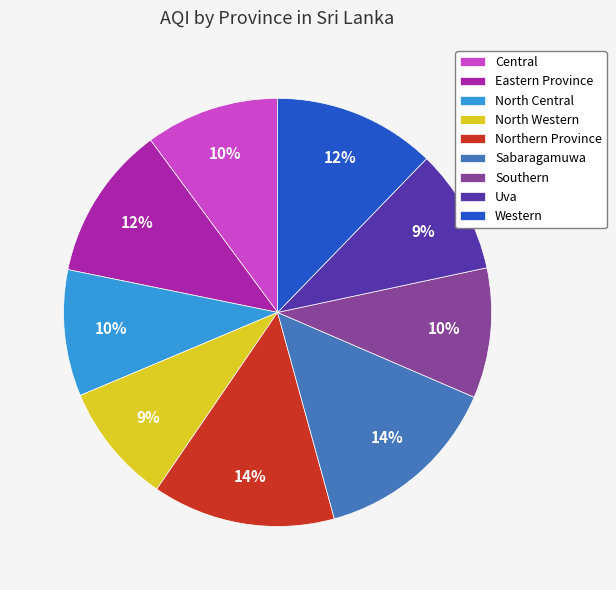

What percentage is the Western slice, to the nearest percent?

12%